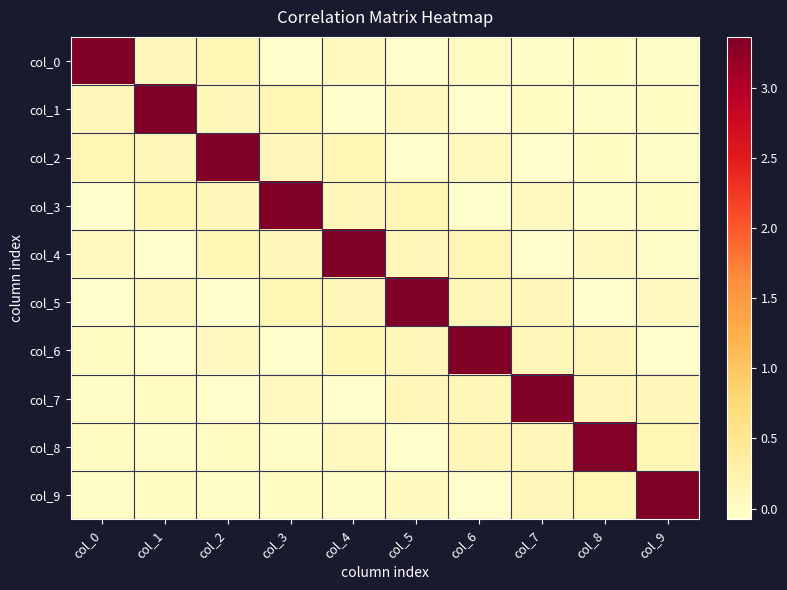

What is the spread (max minus min) of values at col_8?

3.4